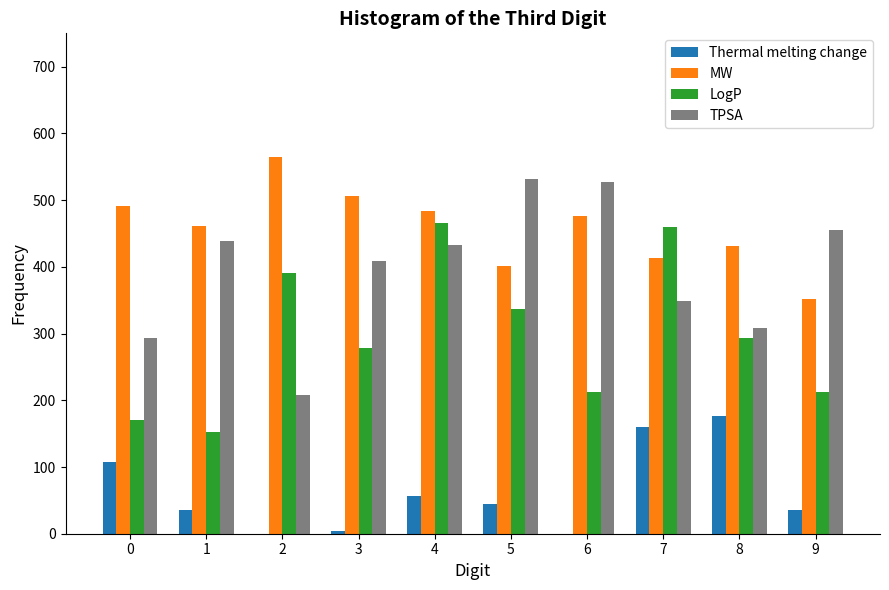

True or false: MW has a value of 476.3 at 6.

True